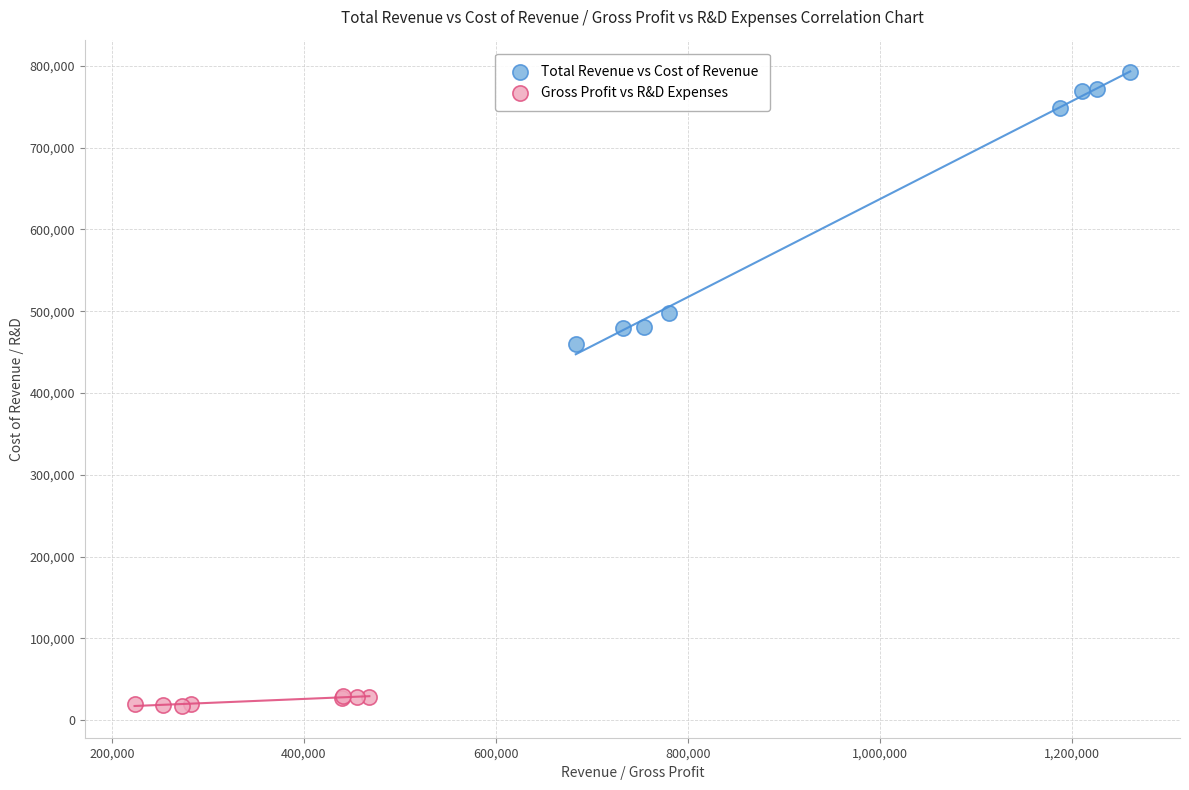

Which series contains the highest Y value?

Total Revenue vs Cost of Revenue